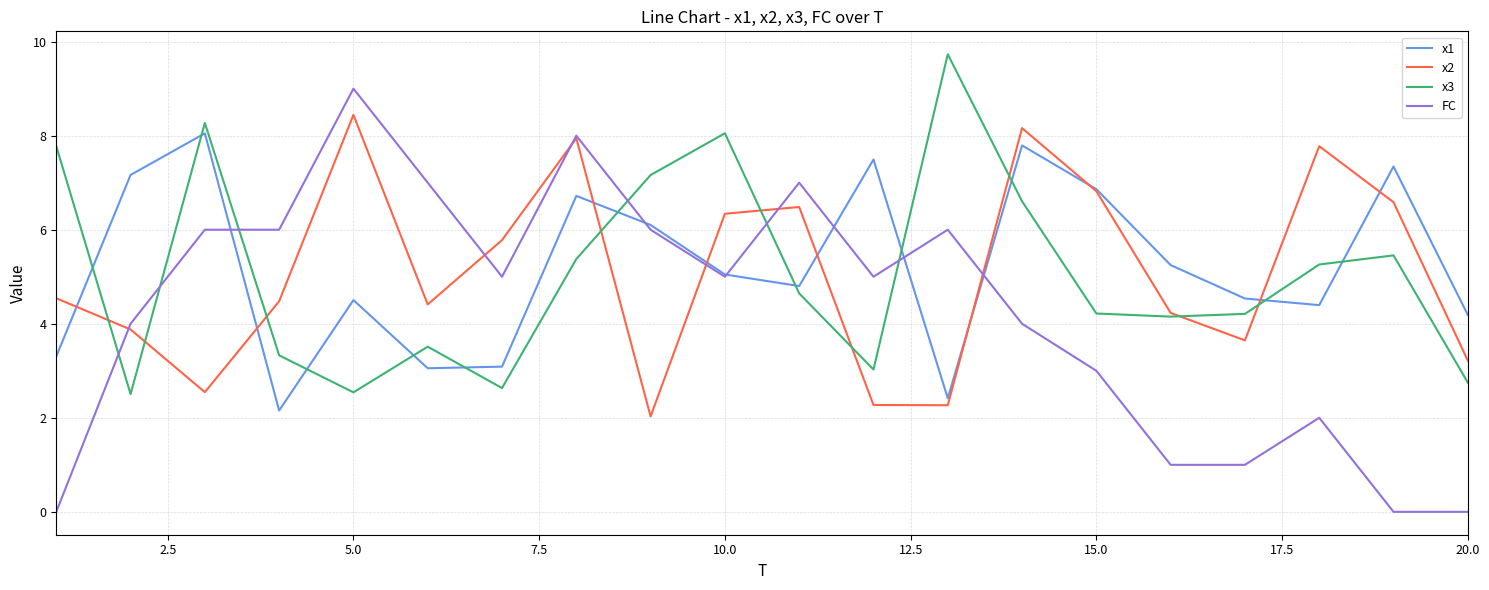

Which series has the widest spread of values?

FC